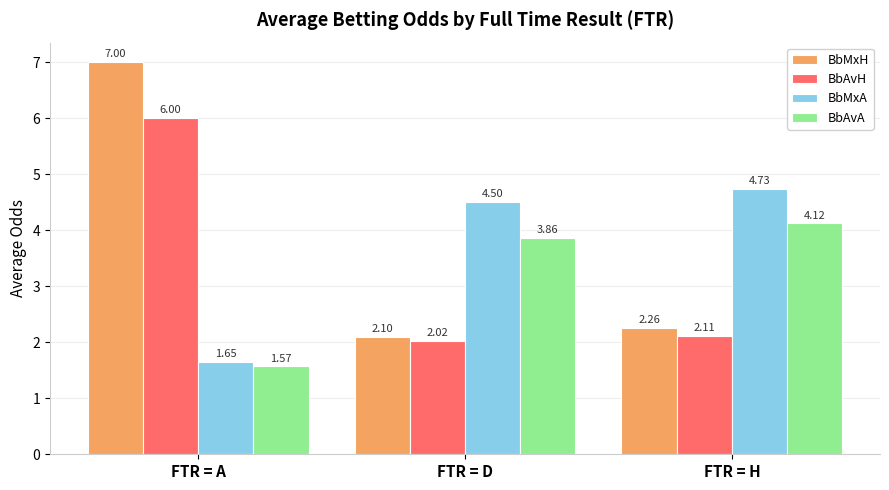

True or false: BbMxH has a value of 9.4 at FTR = A.

False